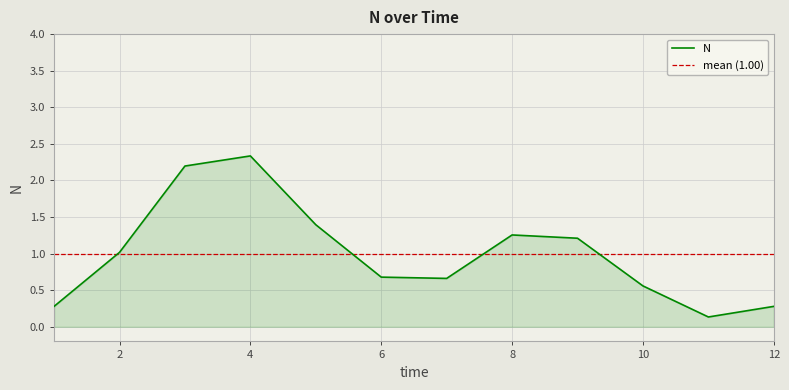

What is the difference between the maximum and minimum values?

2.2